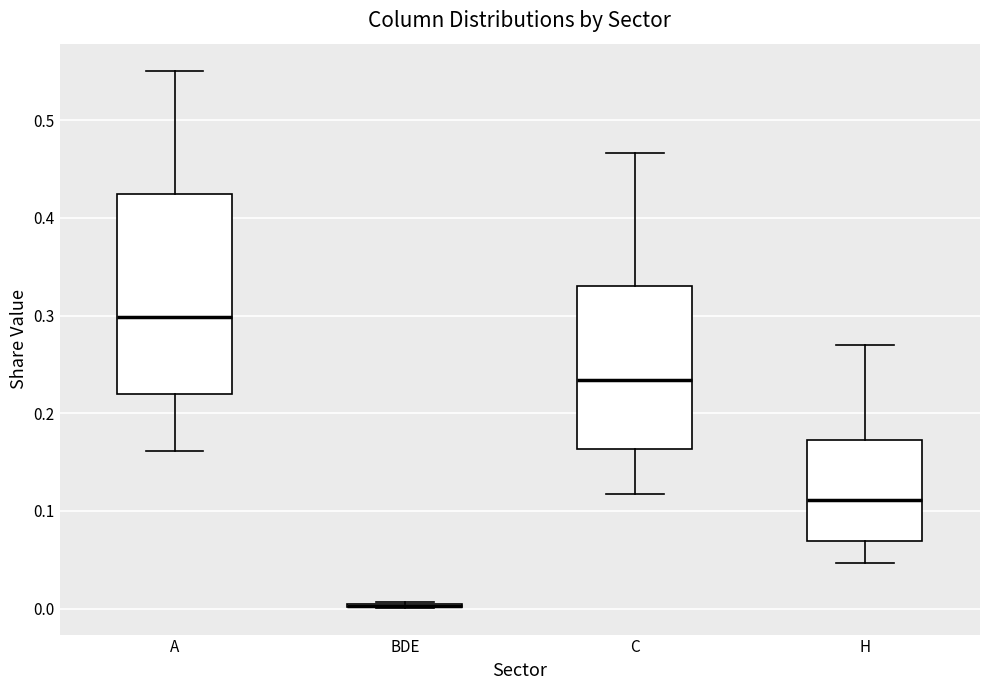

Reading left to right, transcribe this box plot: for each box, give where its median line is, the range the box spans, and where its two whiskers end, as read against the y-axis. The values are not printed on the chart, so give them approximately, as read against the axis.

A: median 0.30, box 0.22 to 0.42, whiskers 0.16 to 0.55
BDE: box collapsed to a line at 0.00, whiskers 0.00 to 0.01
C: median 0.23, box 0.16 to 0.33, whiskers 0.12 to 0.47
H: median 0.11, box 0.07 to 0.17, whiskers 0.05 to 0.27